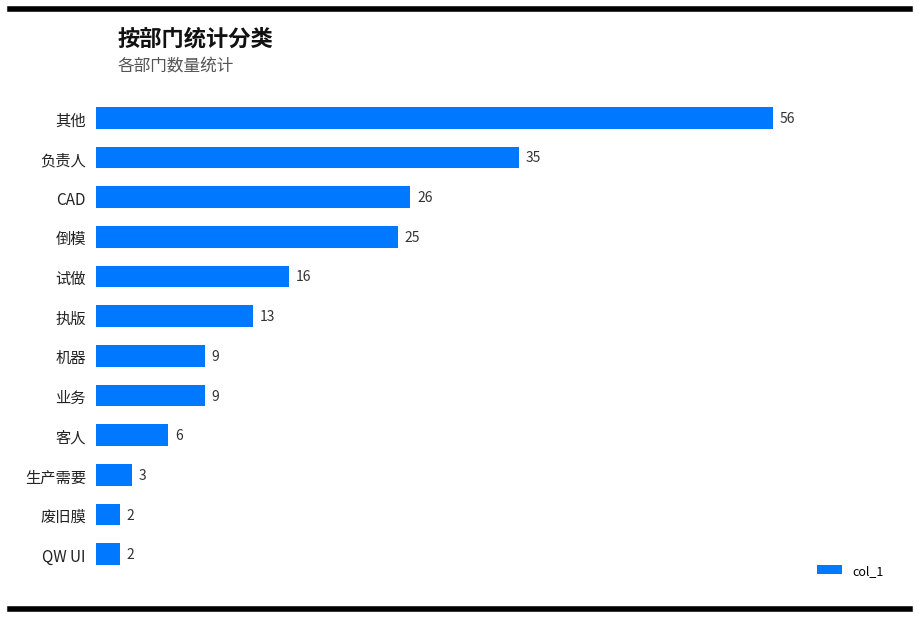

At which label is the value closest to 29?

CAD